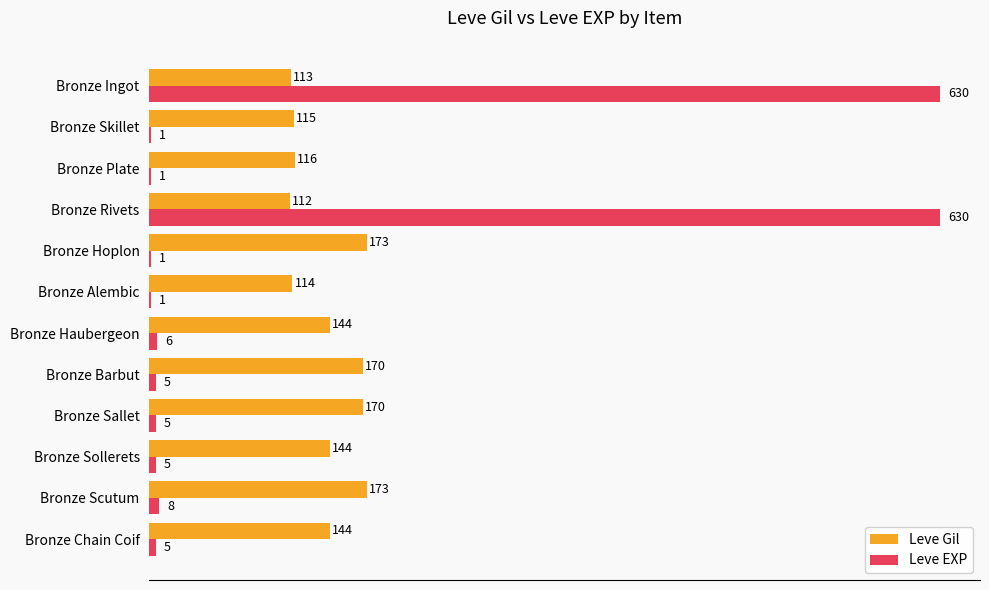

What is the maximum value for Leve Gil?

173